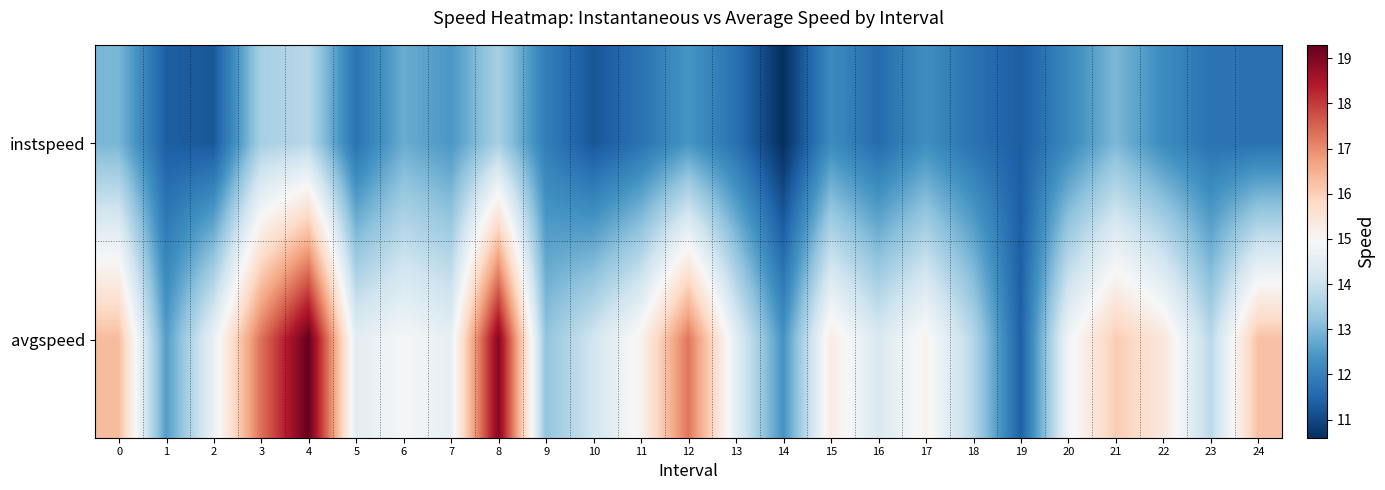

Rank the series by their maximum value, from lowest to highest.

instspeed, avgspeed